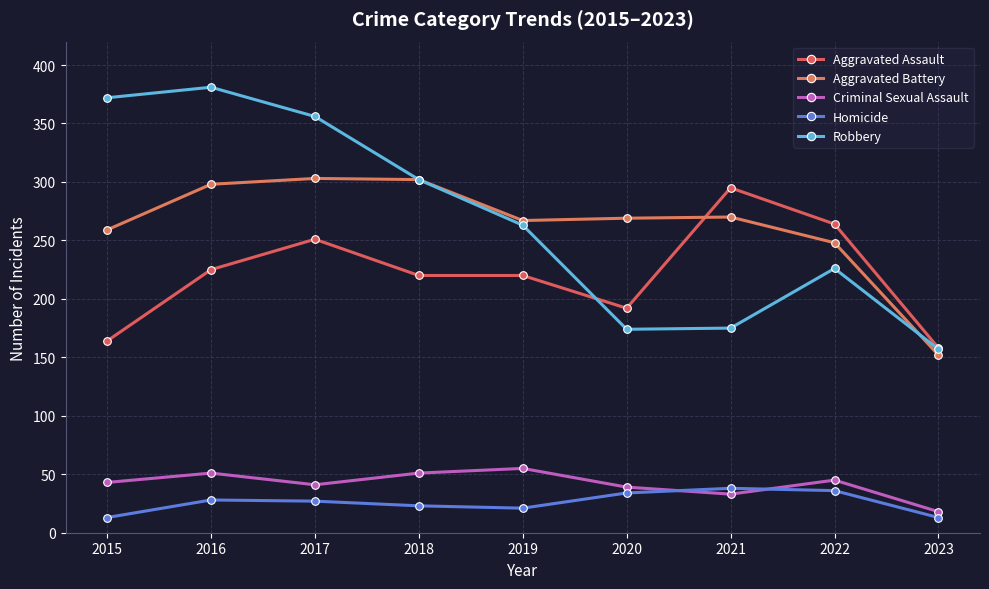

Is it true that Robbery equals 102 at 2018?

False